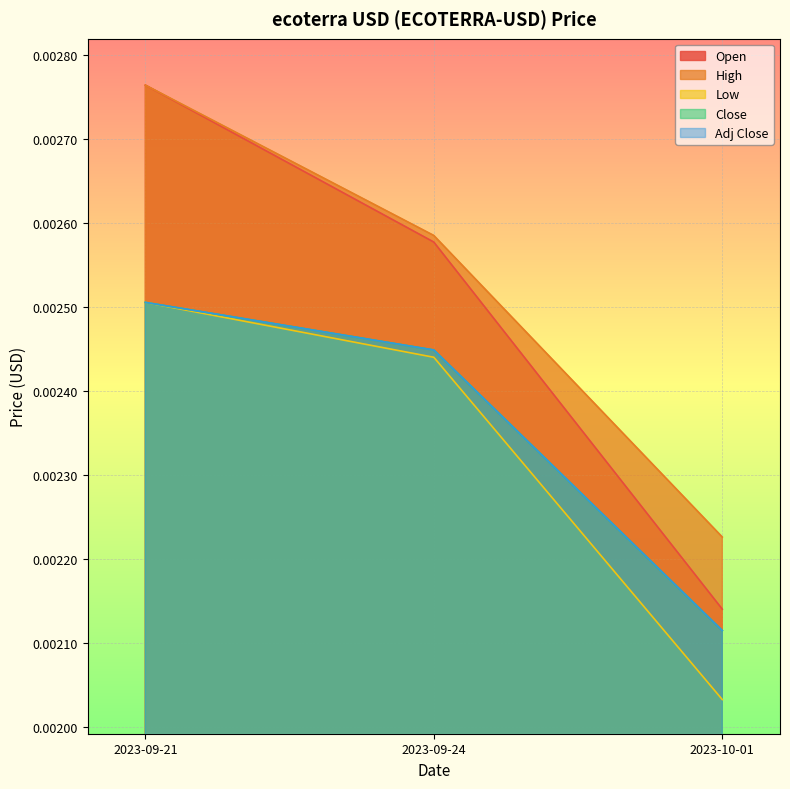

The Adj Close series shows 0.0 at 2023-09-21. True or false?

True